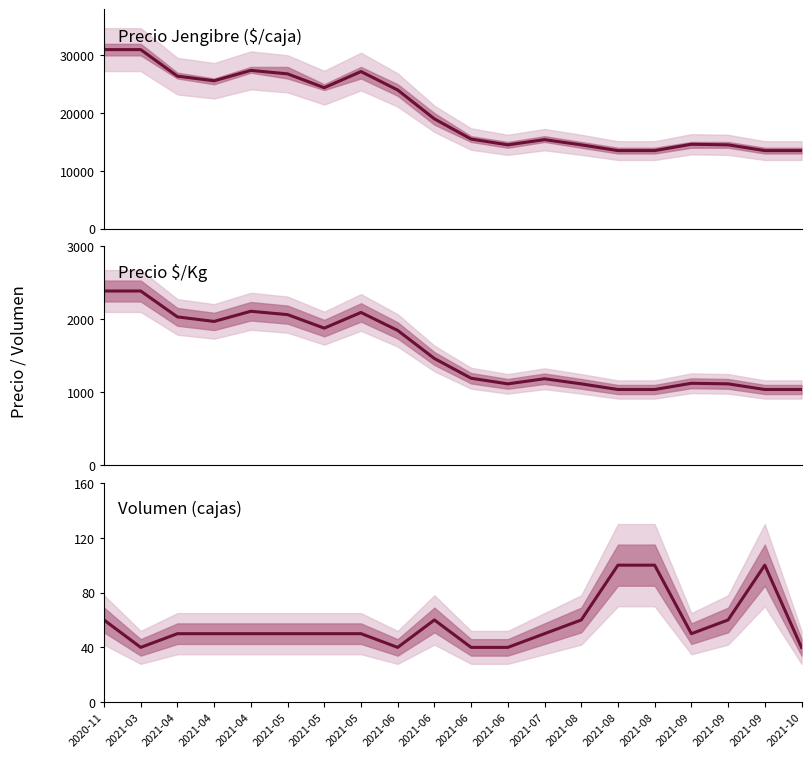

How many Volumen values are between 50 and 60?

12